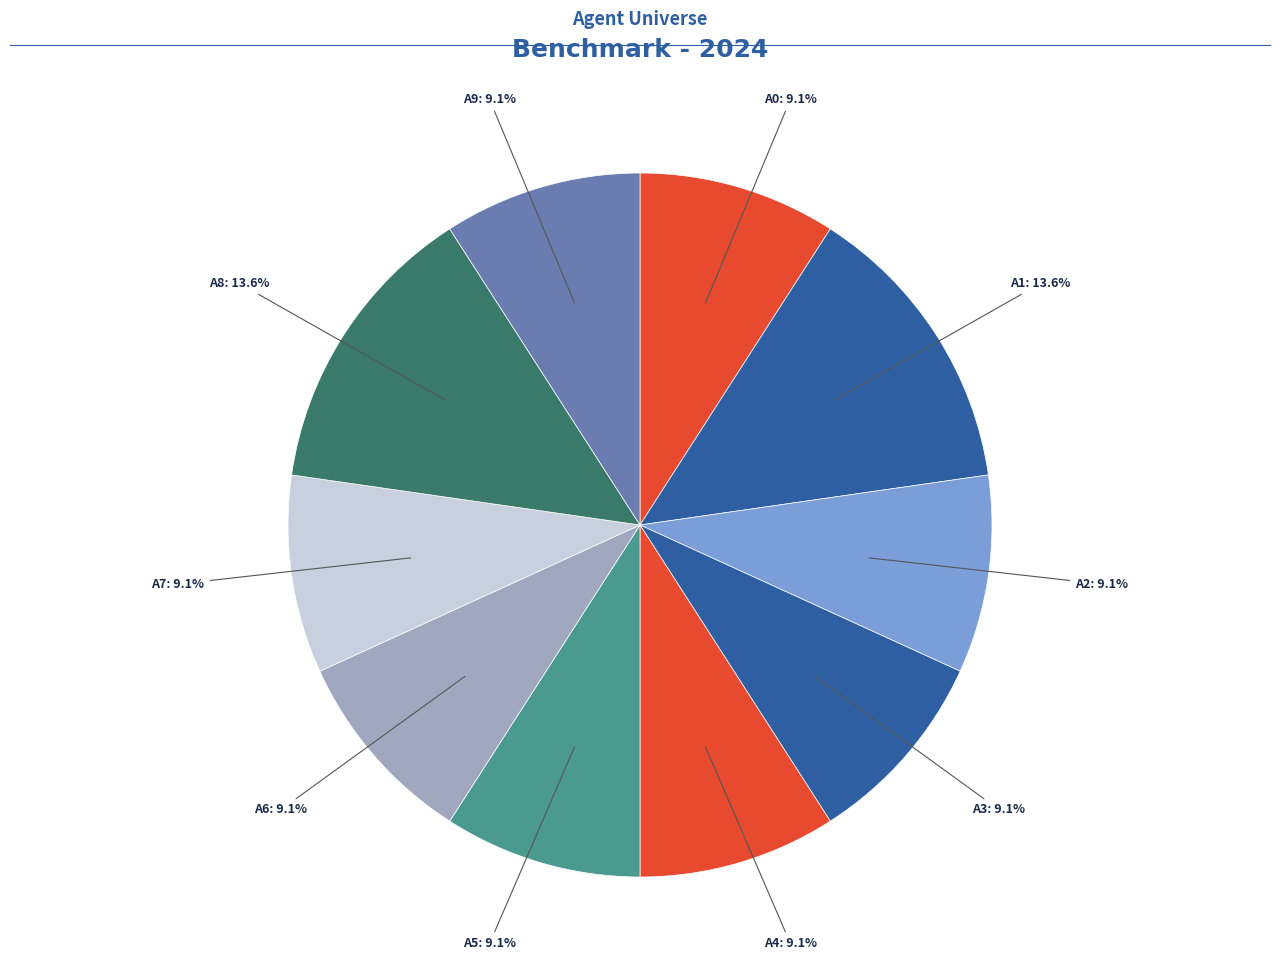

What portion of the pie excludes A9: 9.1%?

90.9%